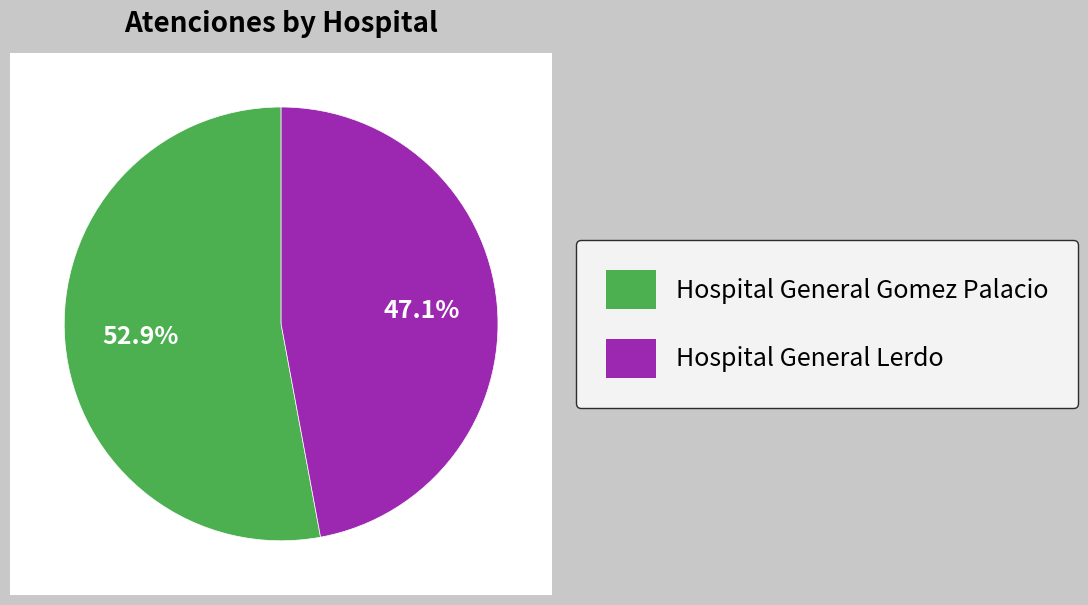

To the nearest percent, what is the combined percentage of Hospital General Gomez Palacio and Hospital General Lerdo?

100%